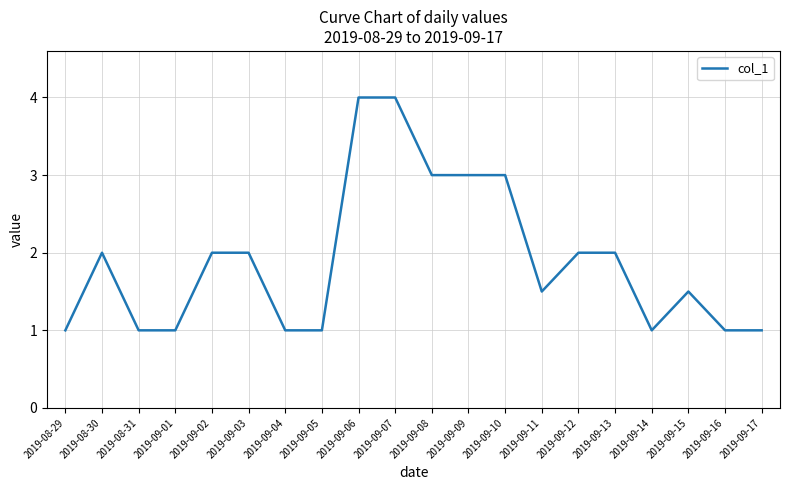

What position from the right is 2019-09-04?

14